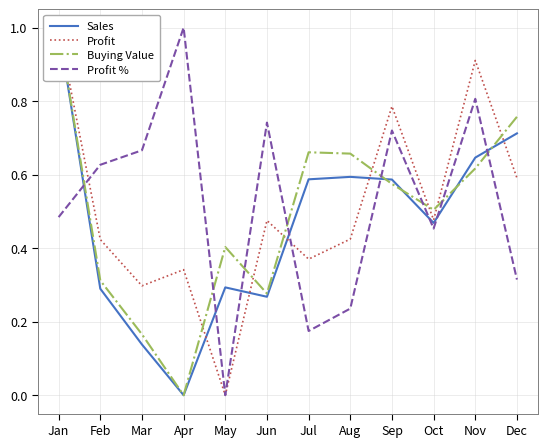

Where is Buying Value nearest to the value 0?

Apr